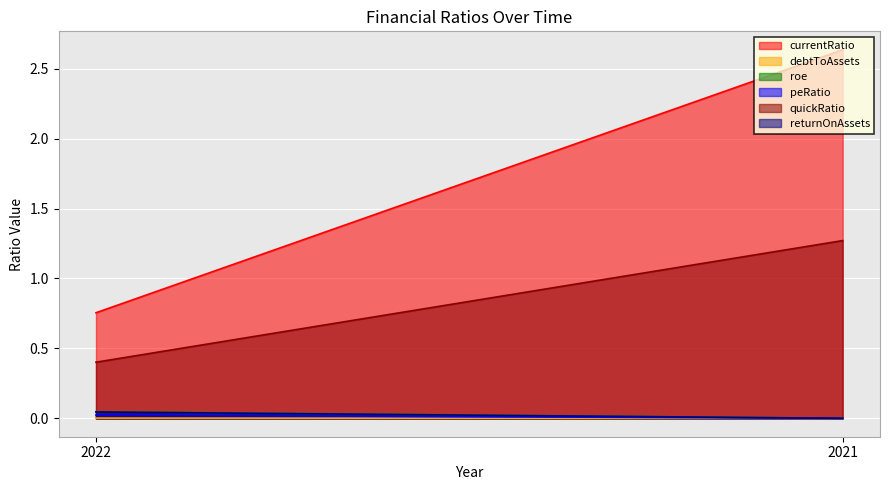

Rank the series by their maximum value, from highest to lowest.

currentRatio, quickRatio, roe, returnOnAssets, peRatio, debtToAssets